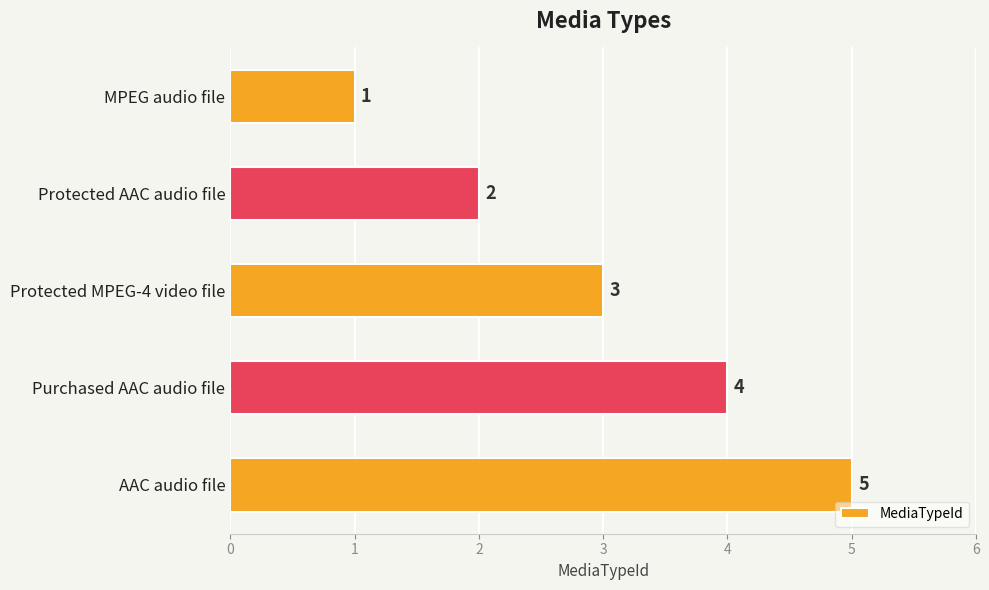

Are the bars grouped side by side (vs. stacked)?

No